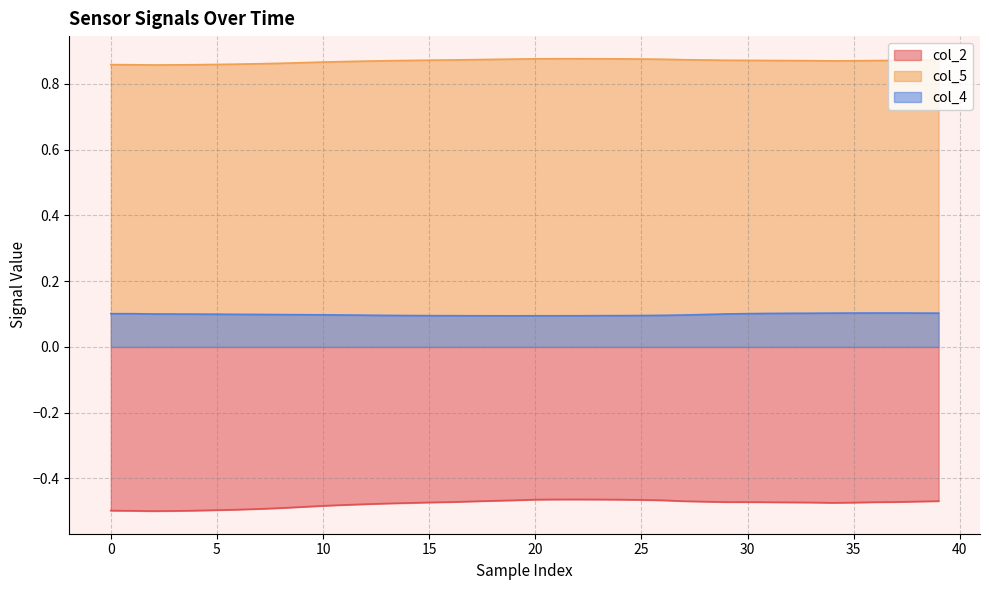

The col_2 series shows -0.5 at 0. True or false?

True